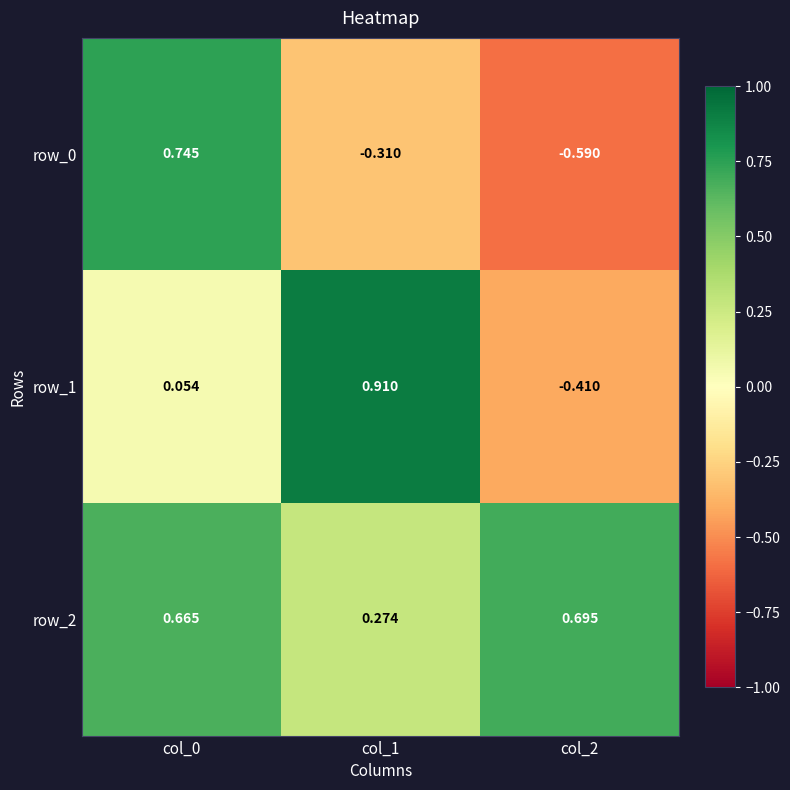

Which category has the highest value in the row_1 series?

col_1